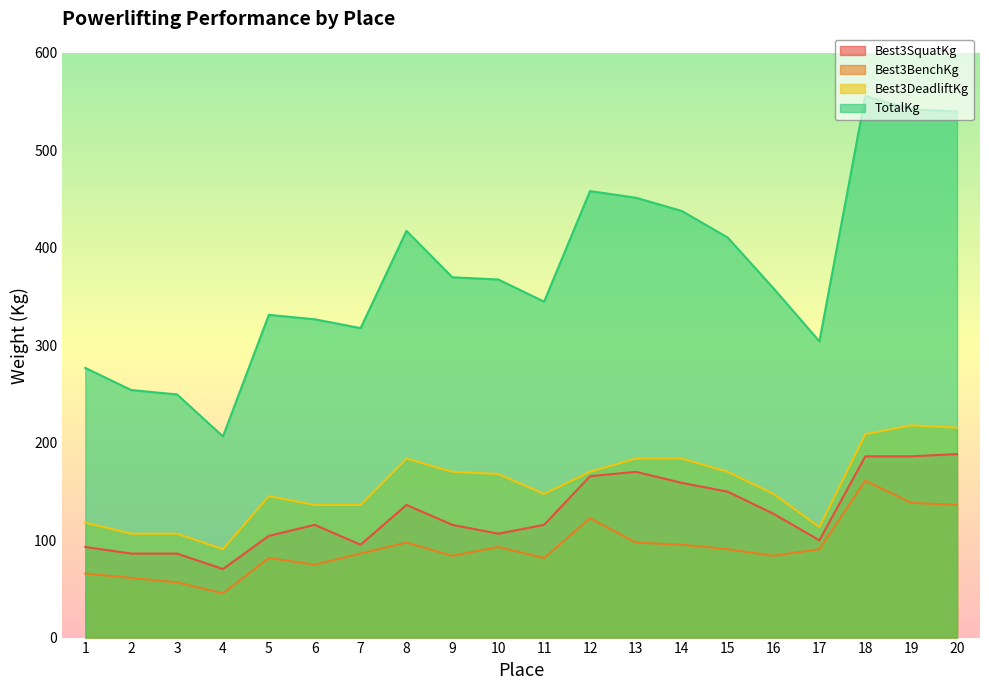

Reading right to left, extract all data points from this chart.

Best3SquatKg: 188.2	186.0	186.0	99.8	127.0	149.7	158.8	170.1	165.6	115.7	106.6	115.7	136.1	95.2	115.7	104.3	70.3	86.2	86.2	93.0
Best3BenchKg: 136.1	138.3	161.0	90.7	83.9	90.7	95.2	97.5	122.5	81.7	93.0	83.9	97.5	86.2	74.8	81.7	45.4	56.7	61.2	65.8
Best3DeadliftKg: 215.5	217.7	208.7	113.4	147.4	170.1	183.7	183.7	170.1	147.4	167.8	170.1	183.7	136.1	136.1	145.2	90.7	106.6	106.6	117.9
TotalKg: 539.8	542.0	555.6	303.9	358.3	410.5	437.7	451.3	458.1	344.7	367.4	369.7	417.3	317.5	326.6	331.1	206.4	249.5	254.0	276.7